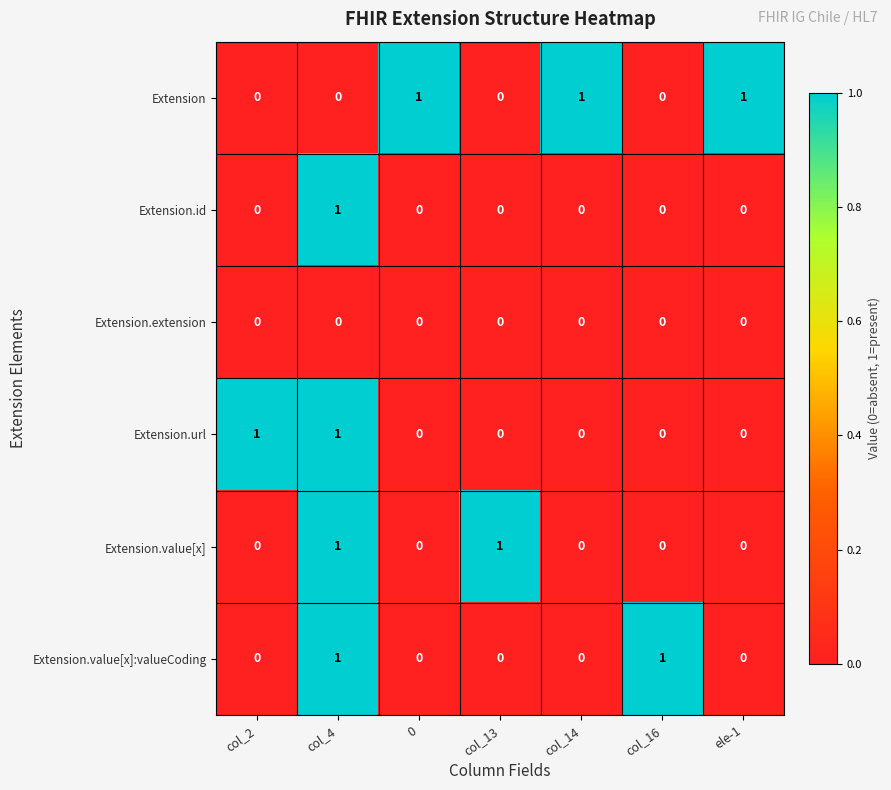

How many categories are shown in the chart?

7